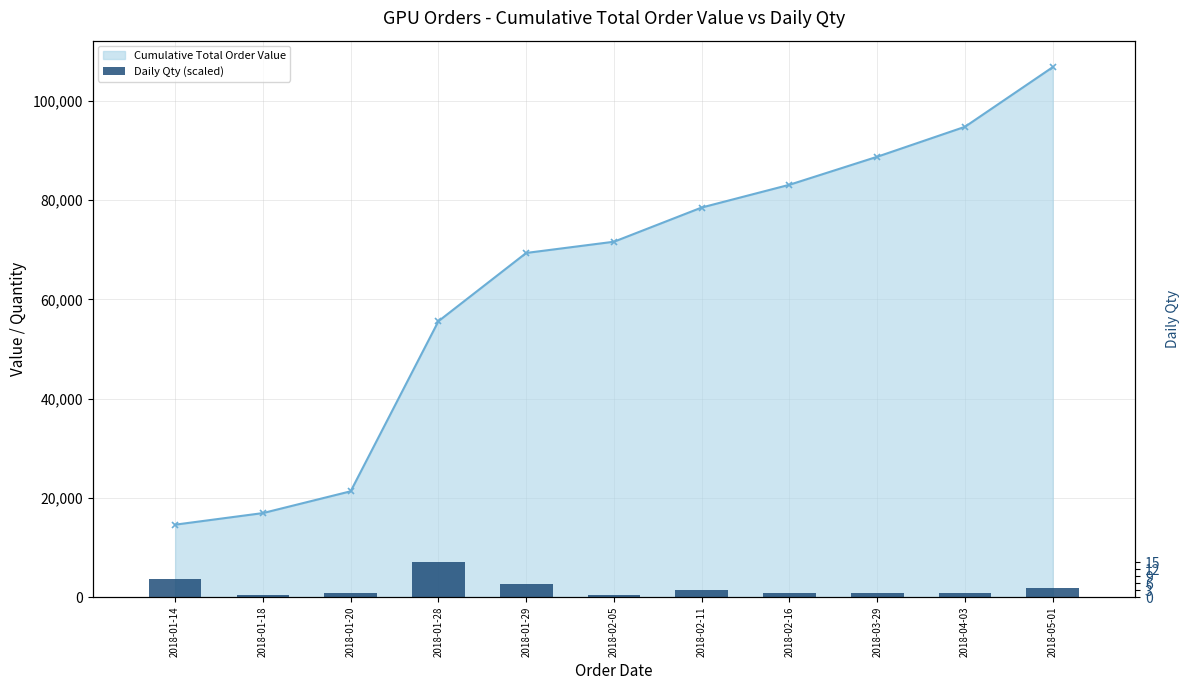

What position from the right is 2018-01-29?

7